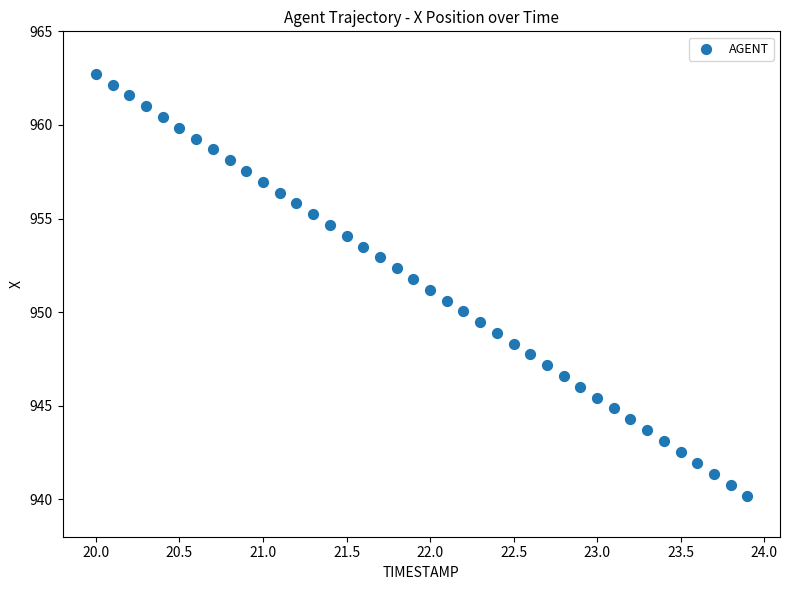

What is the range of X values (max minus min)?

3.9